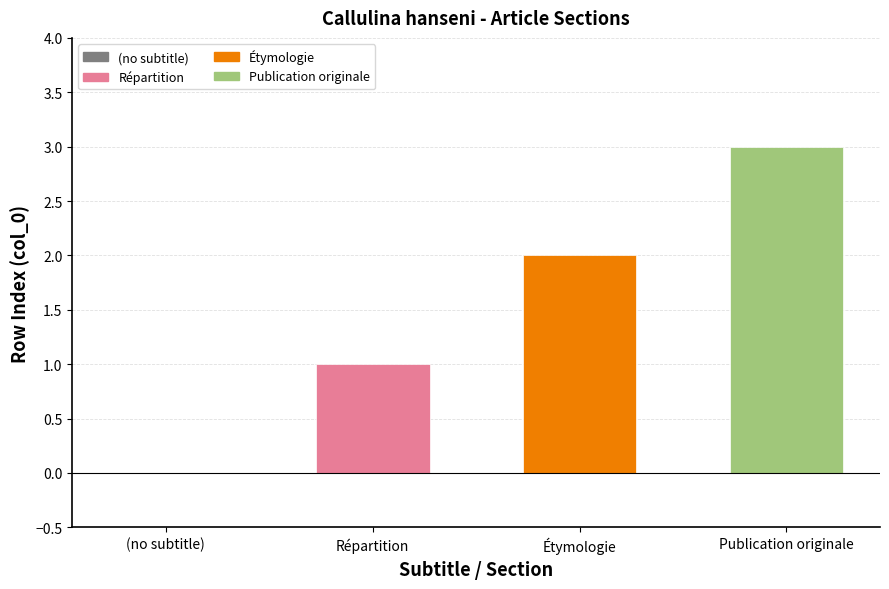

What is the sum of the values at Publication originale and (no subtitle)?

3